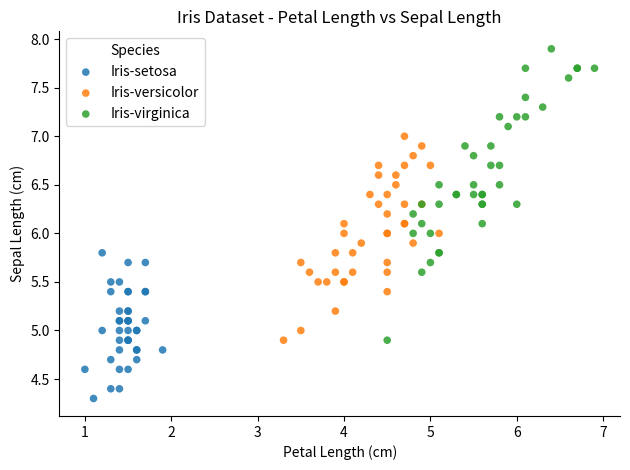

Which series has the widest spread of Y values?

Iris-virginica